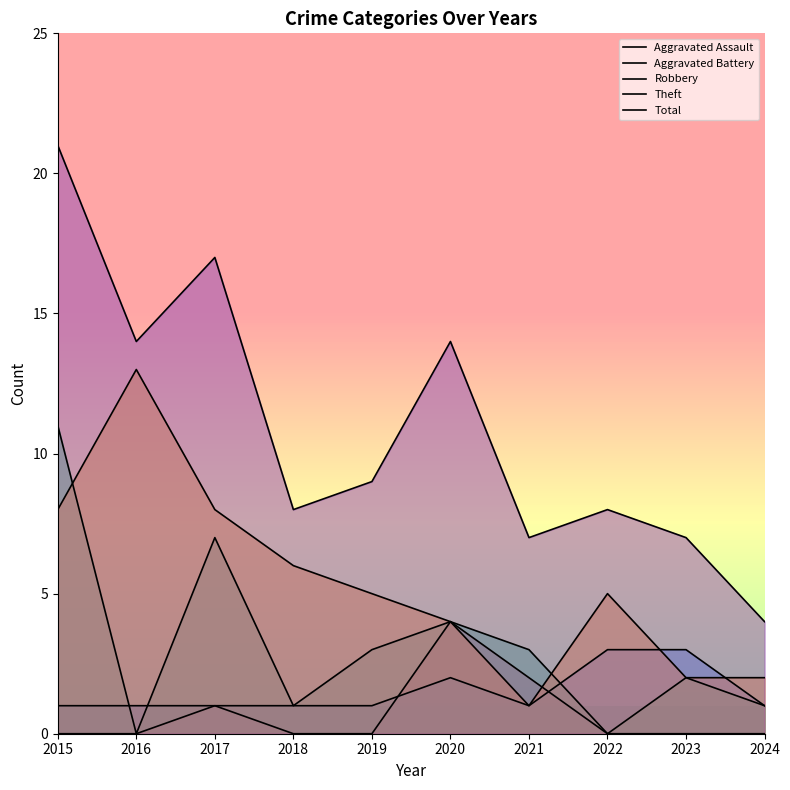

At which category does the chart reach its minimum across all series?

2015